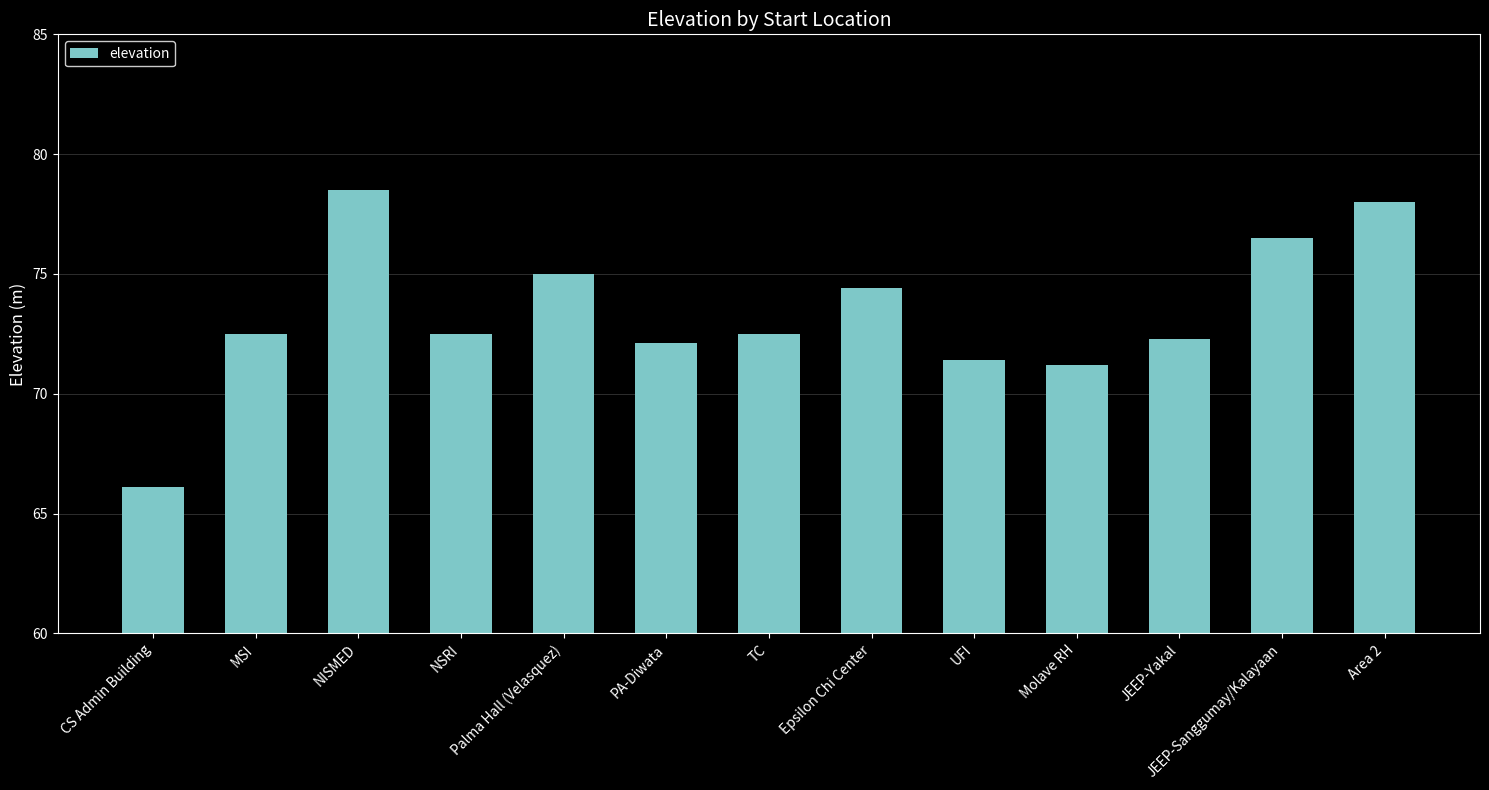

What is the sum of the values at JEEP-Sanggumay/Kalayaan and Molave RH?

147.7